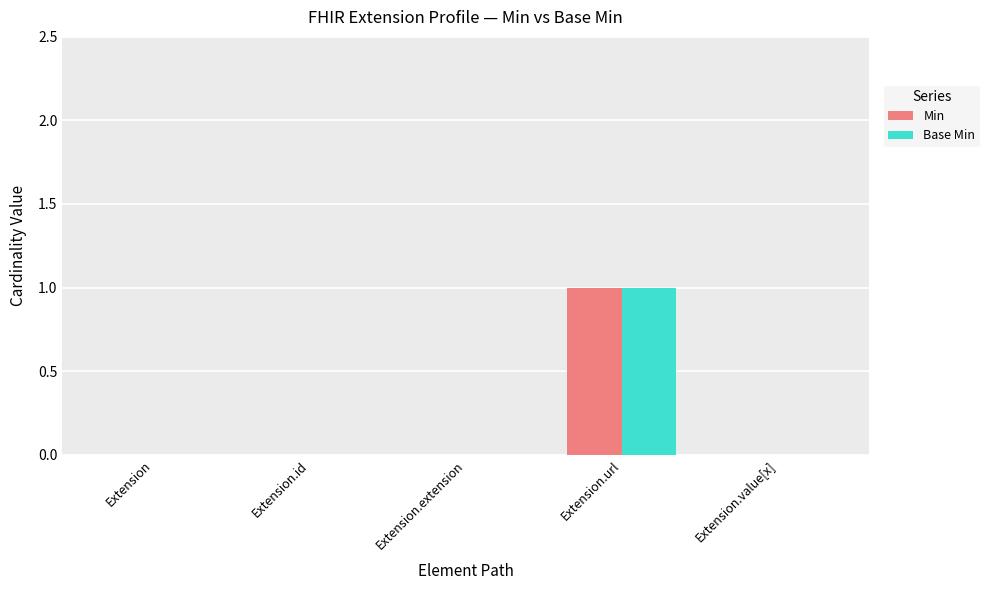

The value of Base Min at Extension.url is 1. True or false?

True